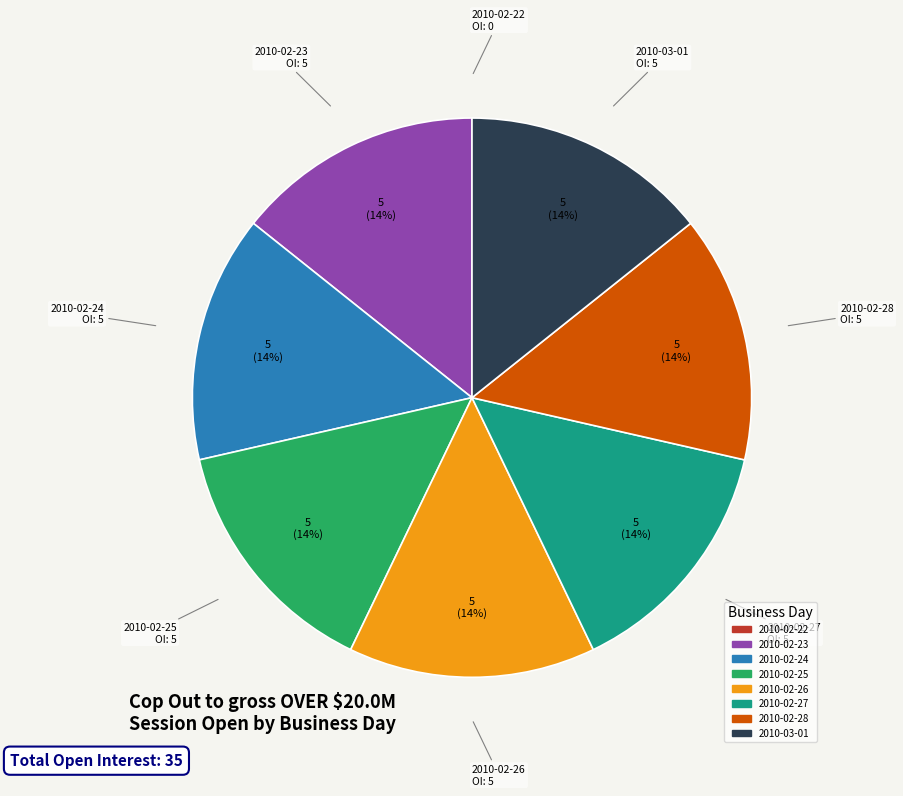

Is there a majority slice in this chart?

No